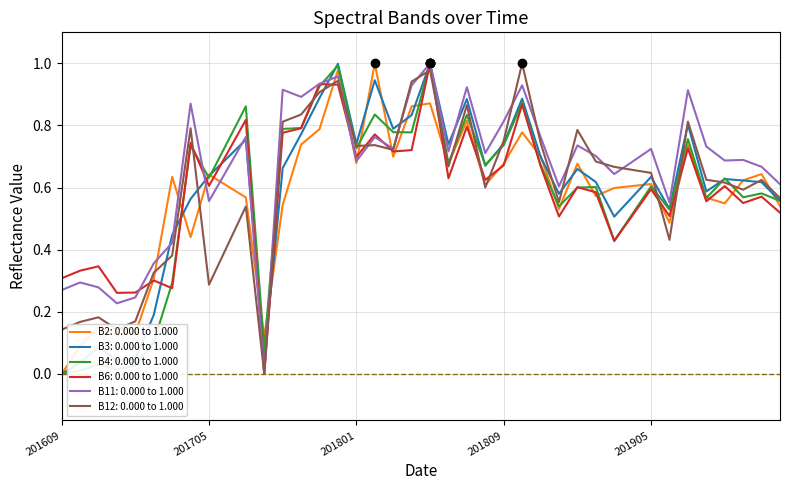

How many categories are shown in the chart?

40